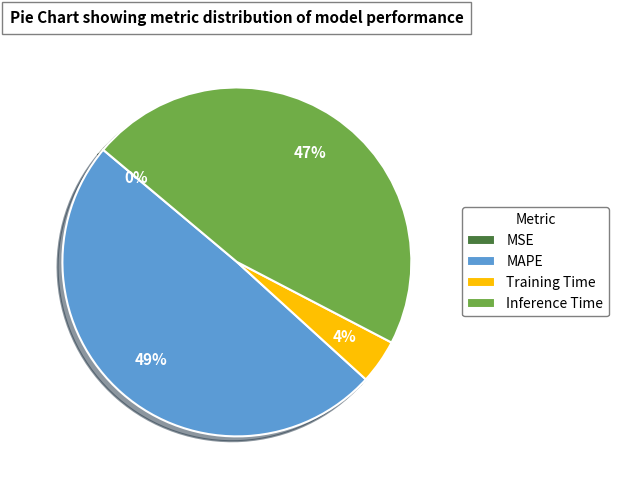

Which has a higher value, MAPE or Inference Time?

MAPE